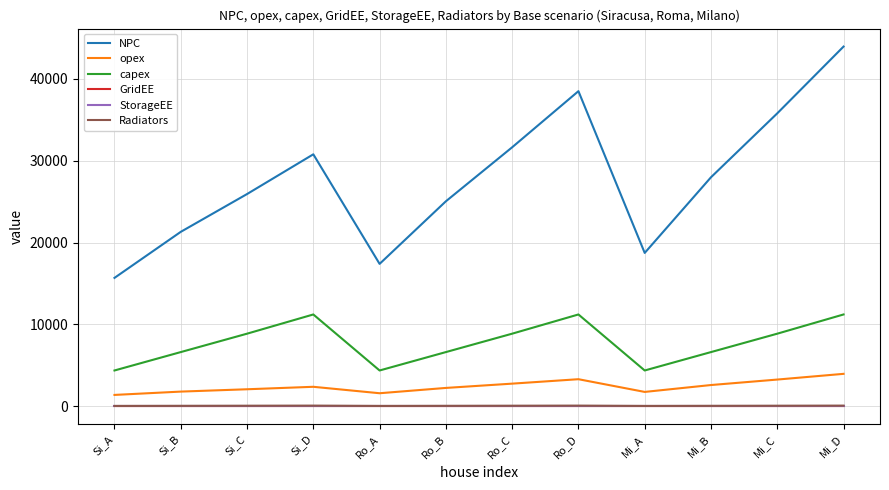

What are all the series names shown in the legend?

NPC, opex, capex, GridEE, StorageEE, Radiators